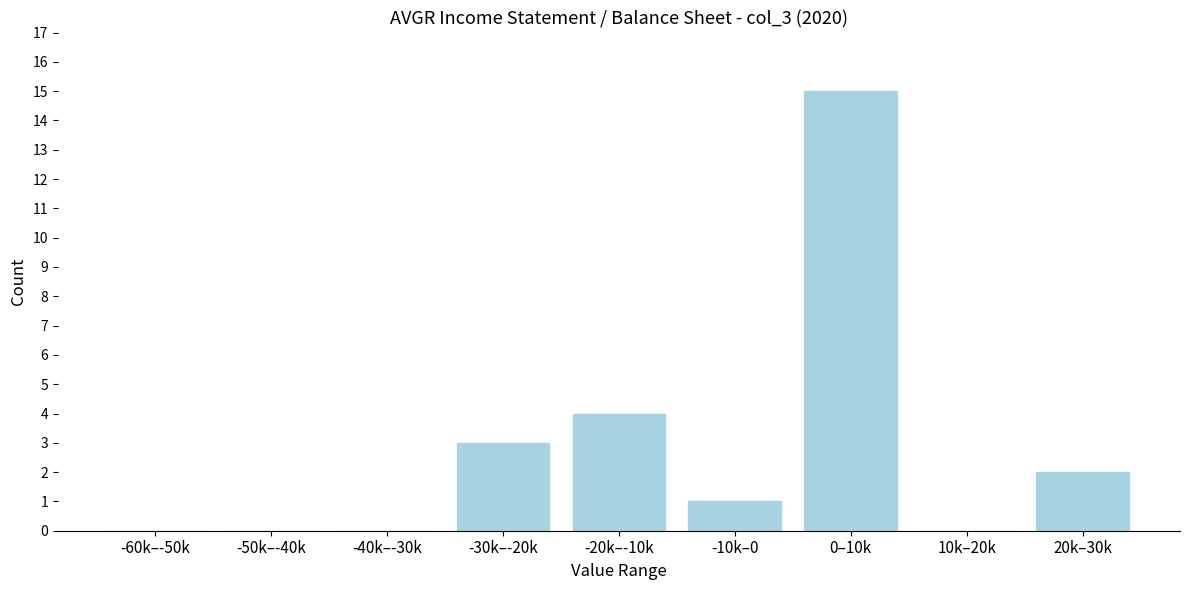

Reading right to left, transcribe all the data shown in this chart.

20k–30k=2	10k–20k=0	0–10k=15	-10k–0=1	-20k–-10k=4	-30k–-20k=3	-40k–-30k=0	-50k–-40k=0	-60k–-50k=0